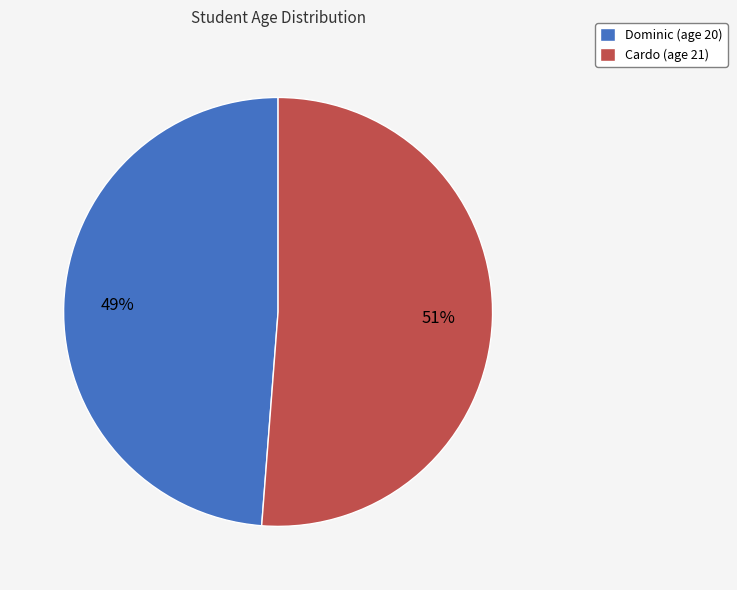

Is the sum of Cardo (age 21) and Dominic (age 20) greater than half?

Yes